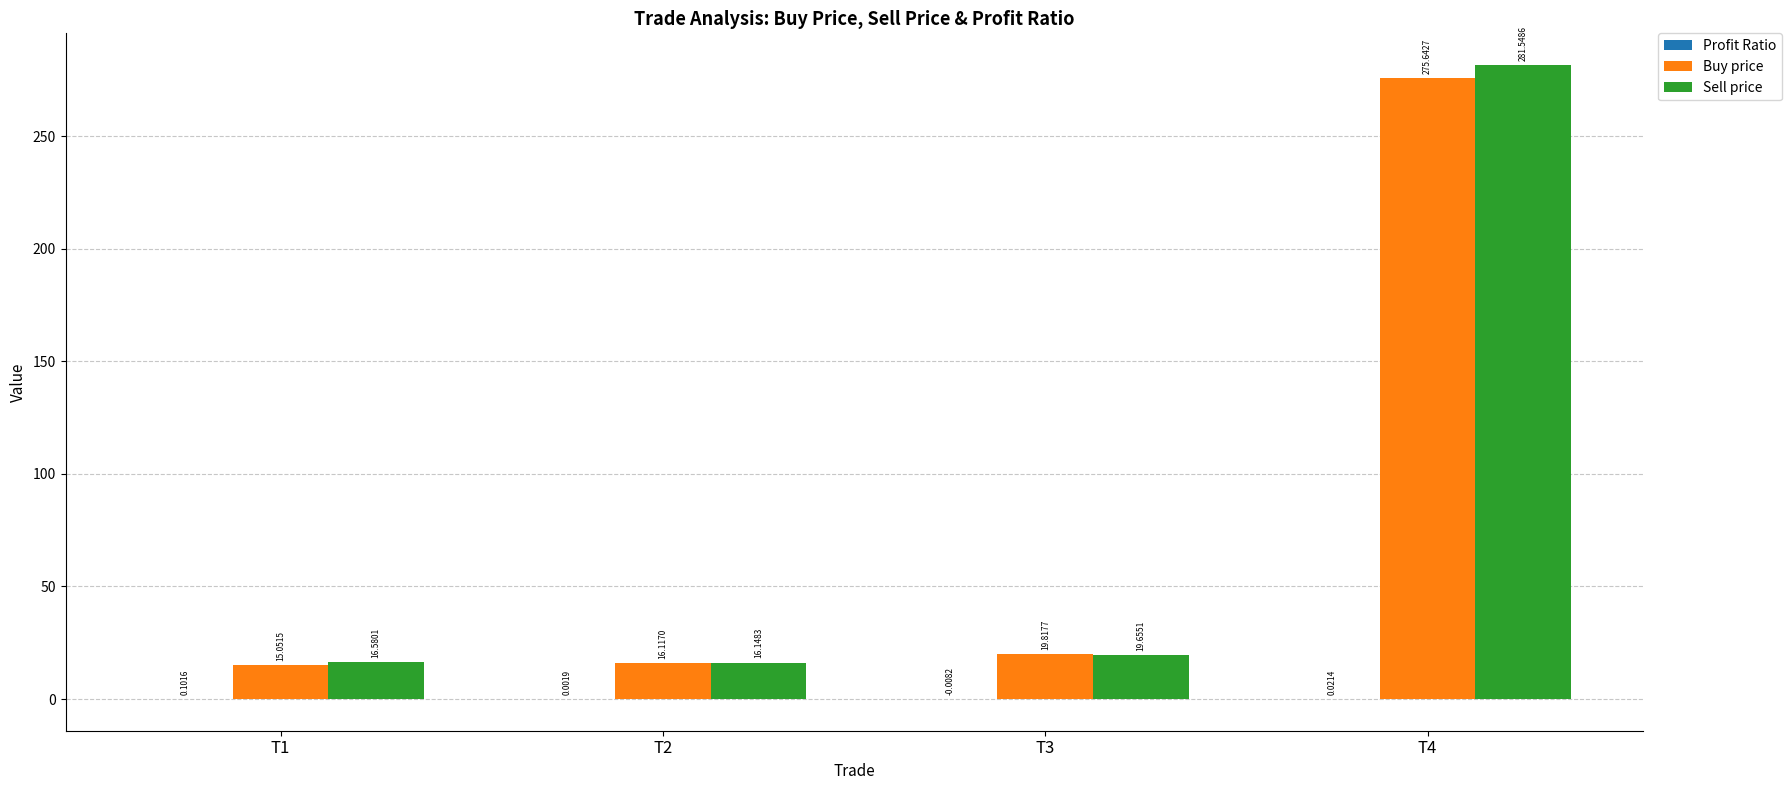

Is it true that Sell price equals 466.2 at T4?

False